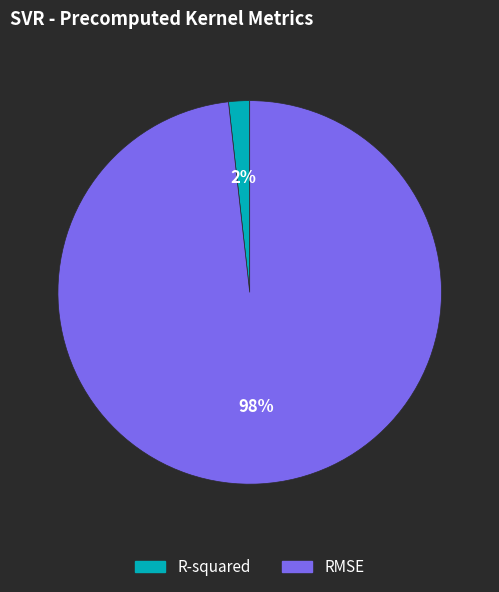

Which slice is the largest?

RMSE